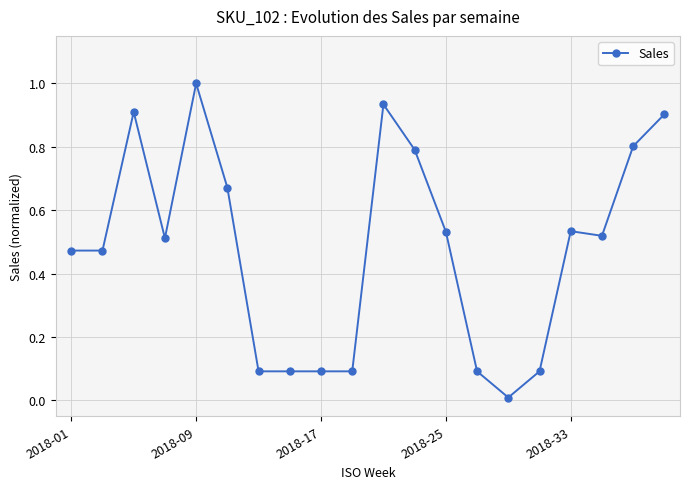

What is the value of the 14th point from the left?

0.1